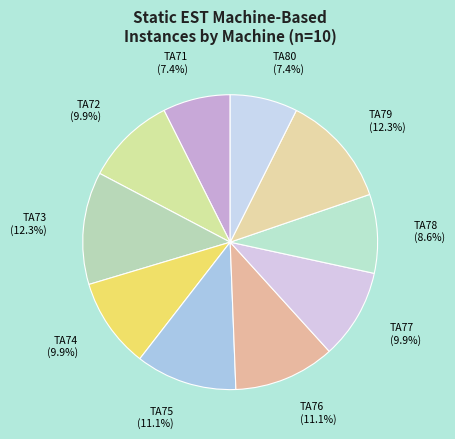

To the nearest percent, what is the average slice percentage?

10%